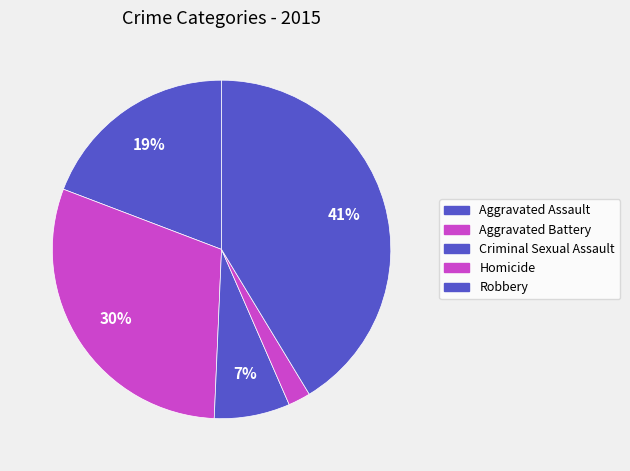

Count the number of slices in the pie.

5